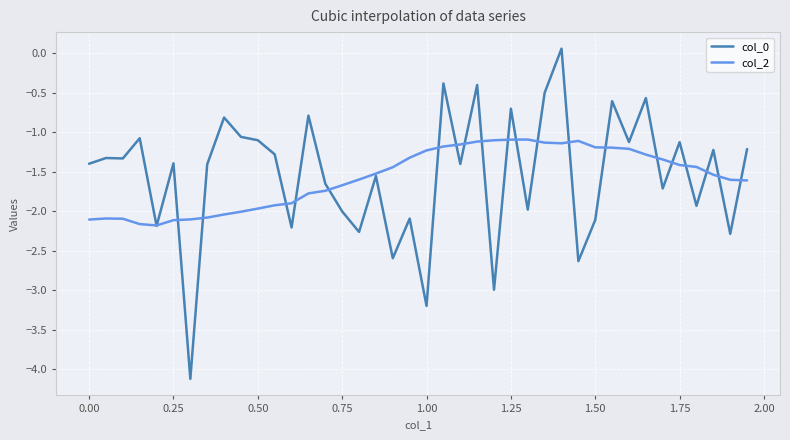

Which series has the largest range (max minus min)?

col_0